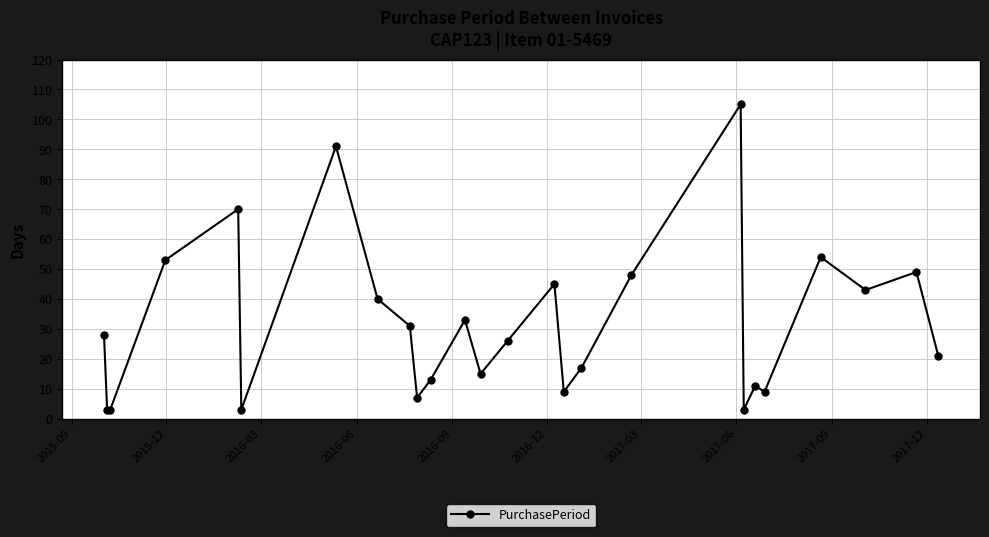

How many lines are shown in the chart?

1